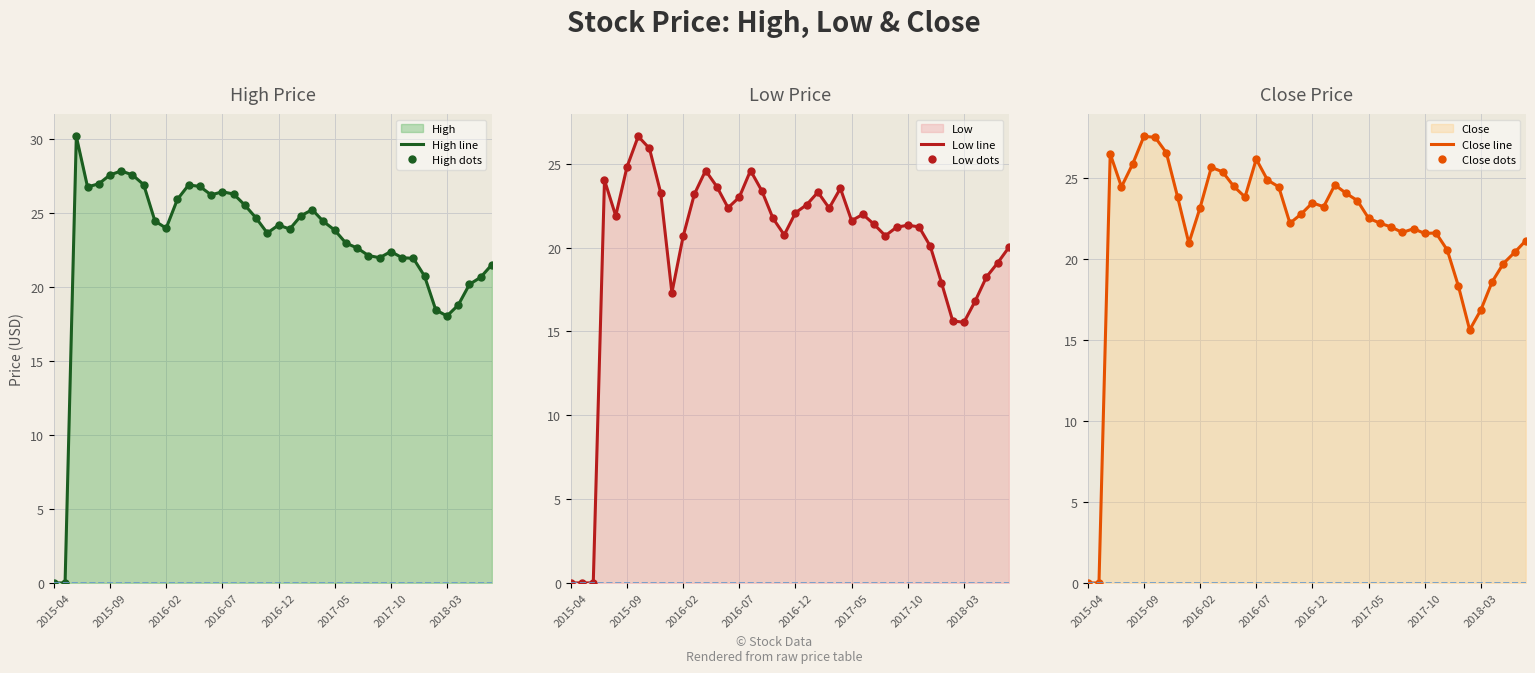

What are all the series names shown in the legend?

High line, High dots, Low line, Low dots, Close line, Close dots